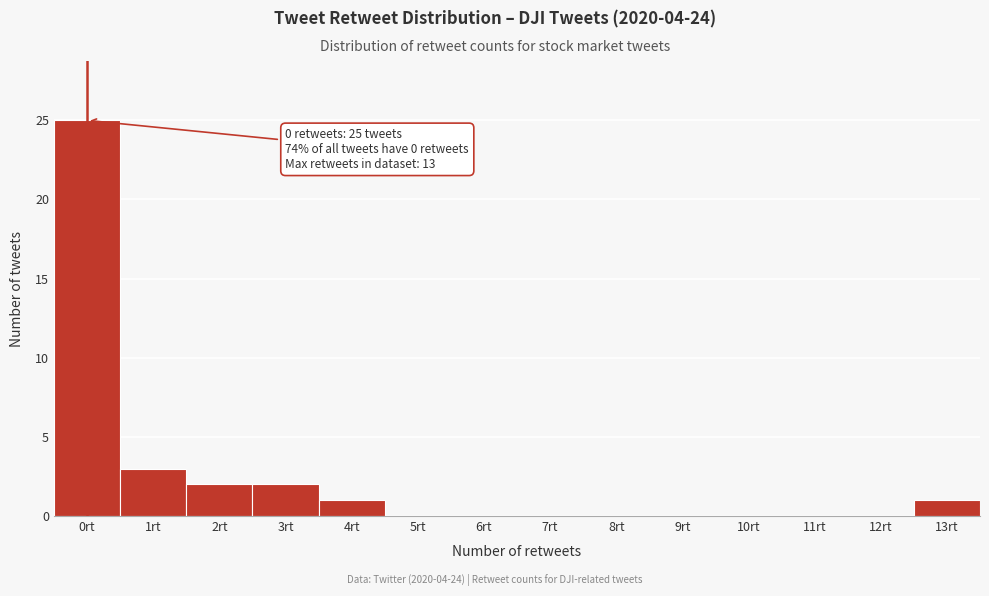

Over which range of the x-axis is the bar tallest?

-0.5 to 0.5